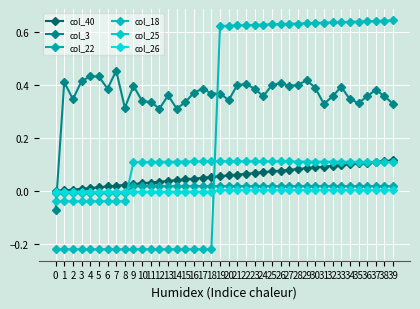

How many data points does each series have?

40